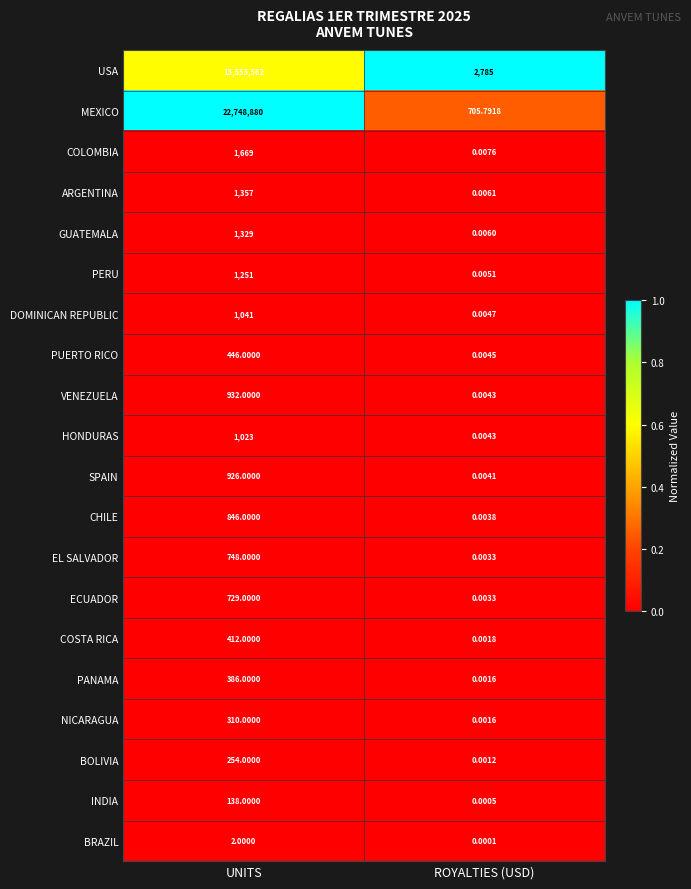

At which category does the chart reach its peak across all series?

UNITS